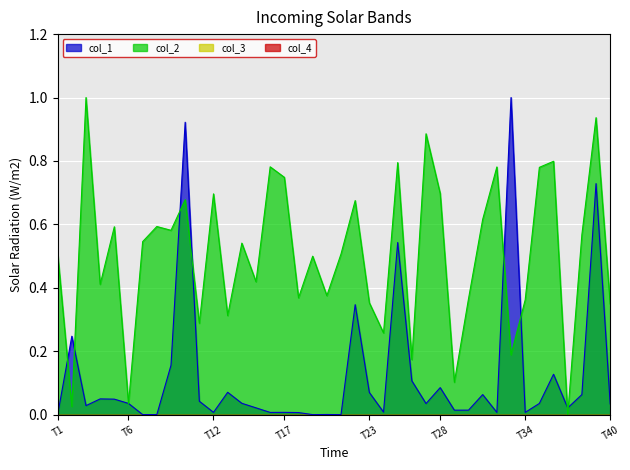

At which label is col_1 closest to 0?

T1